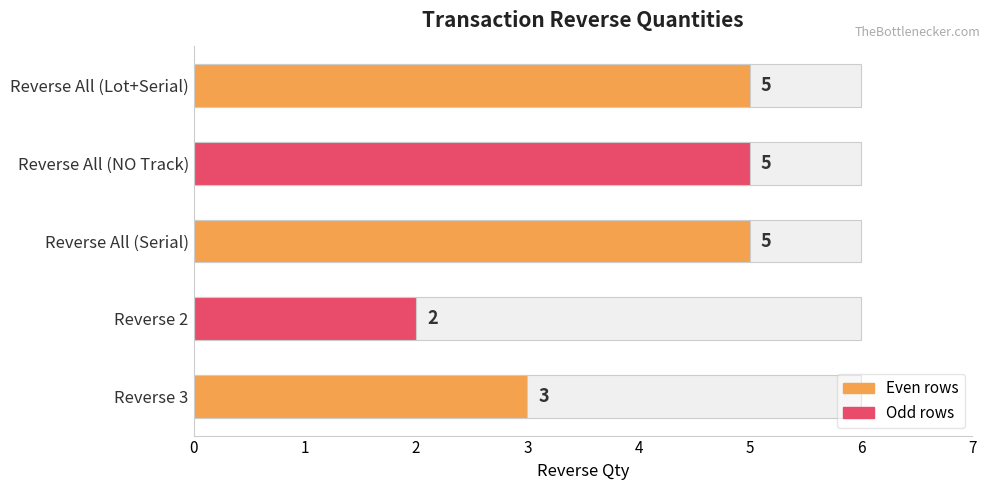

Does the chart contain any negative values?

No